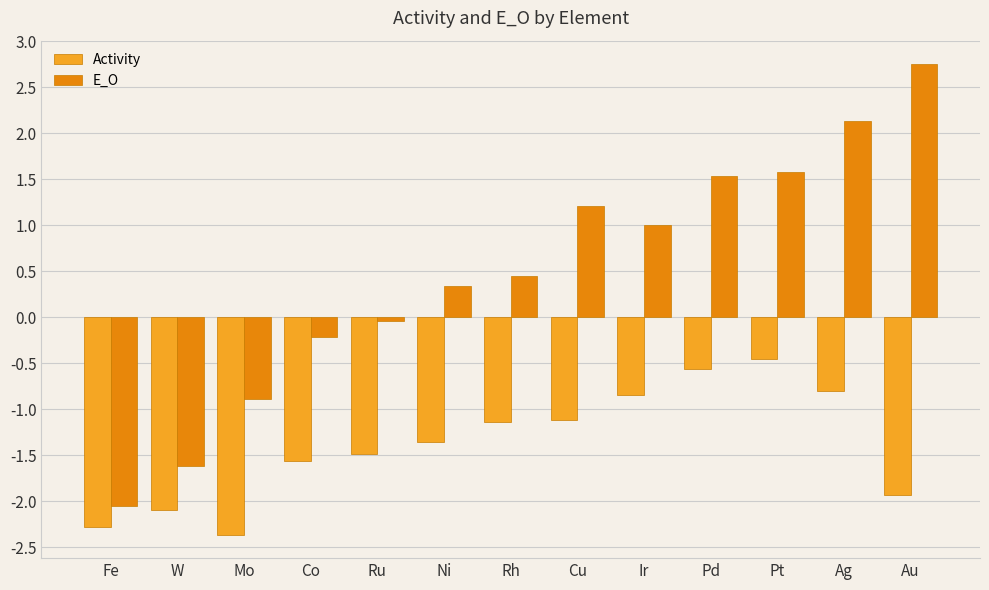

What is the average value of the E_O series?

0.5